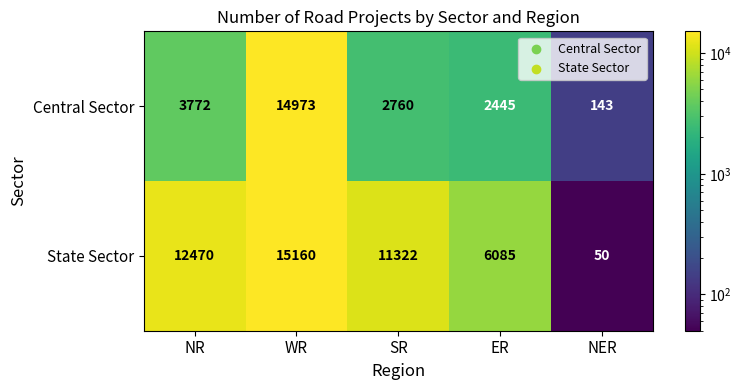

At which category is the sum across all series the highest?

WR